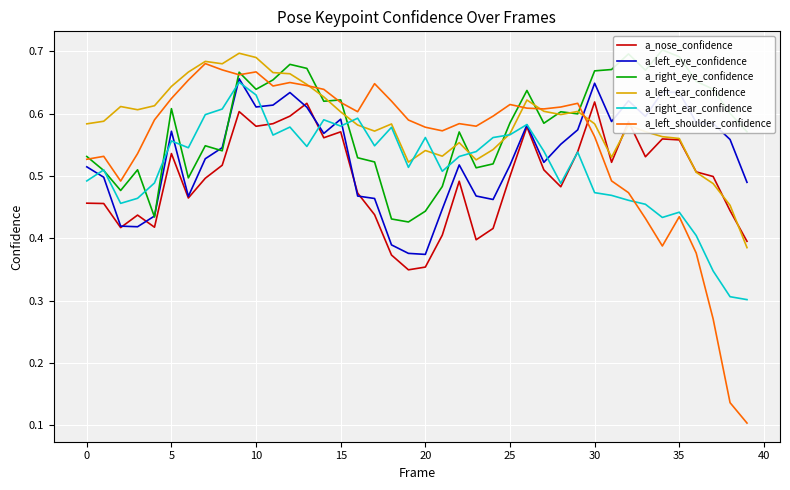

After their last crossing, which series has the higher values: a_left_shoulder_confidence or a_right_eye_confidence?

a_right_eye_confidence